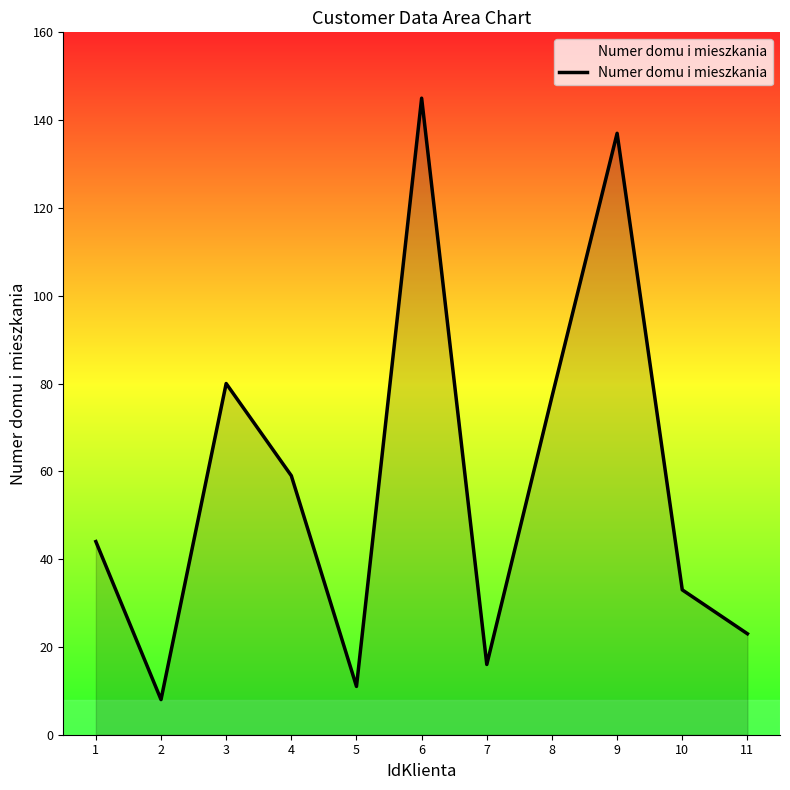

Read the value at 4.

59